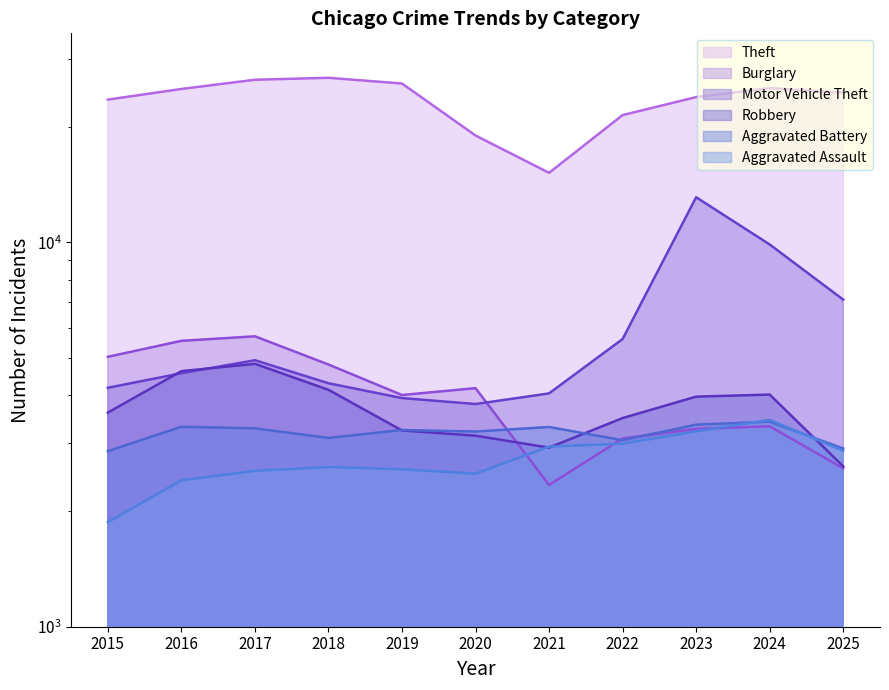

What is the difference between the second highest and second lowest values in the Aggravated Assault series?

820